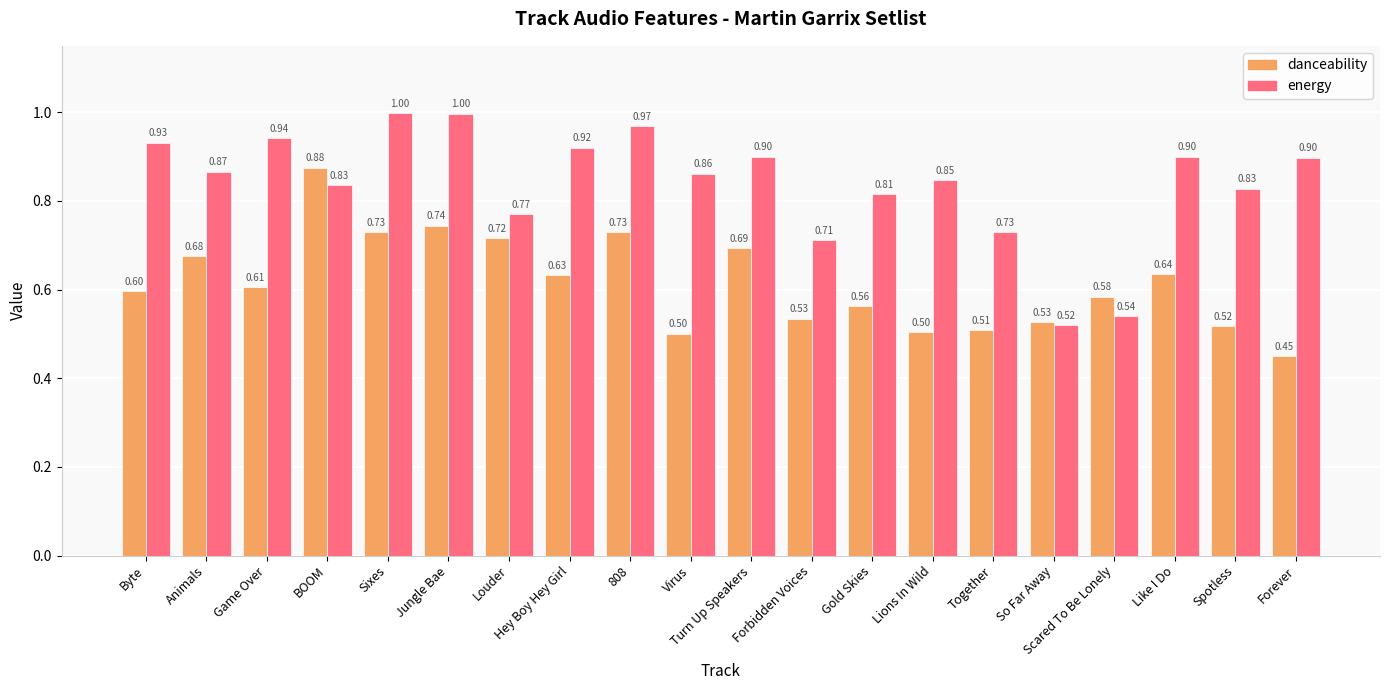

What is the difference between the second highest and second lowest values in the energy series?

0.5